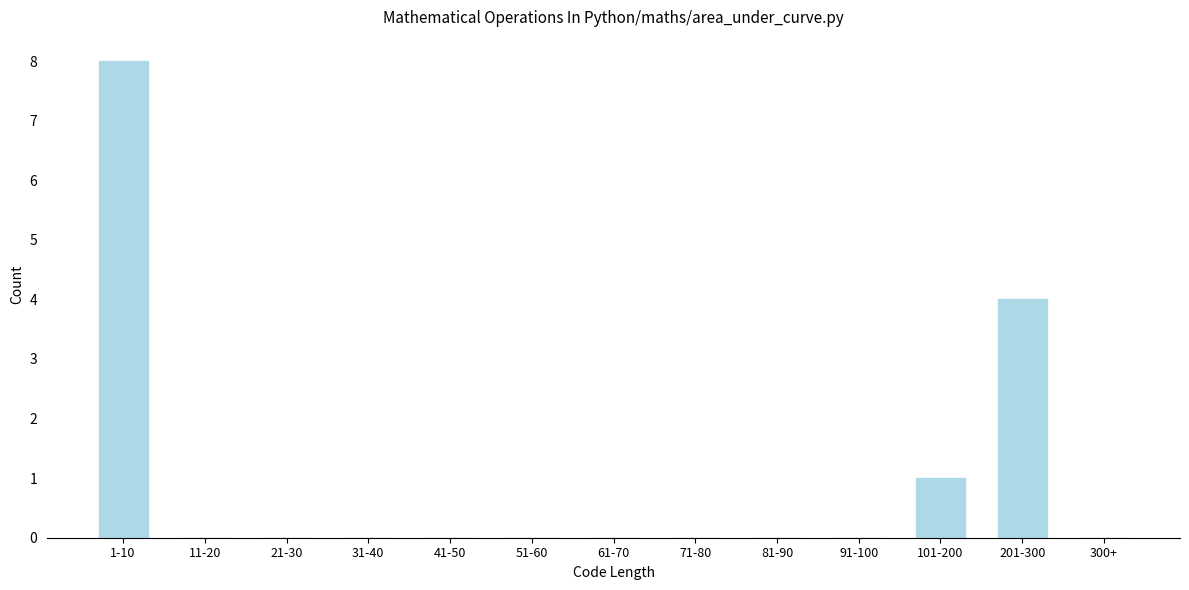

Reading left to right, transcribe all the data shown in this chart.

1-10=8	11-20=0	21-30=0	31-40=0	41-50=0	51-60=0	61-70=0	71-80=0	81-90=0	91-100=0	101-200=1	201-300=4	300+=0